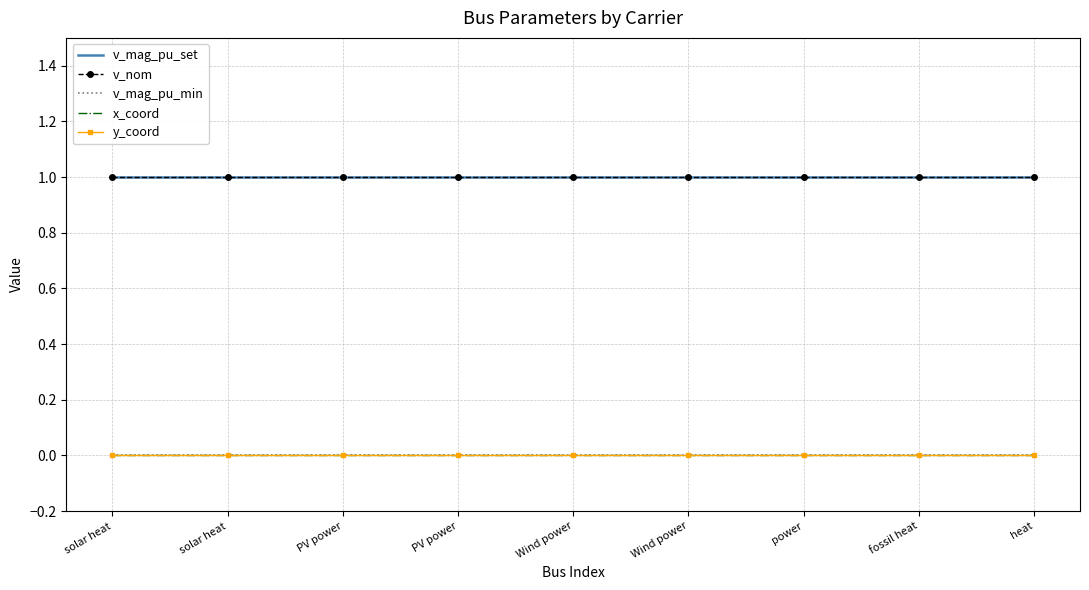

Between fossil heat and PV power, which is larger?

fossil heat